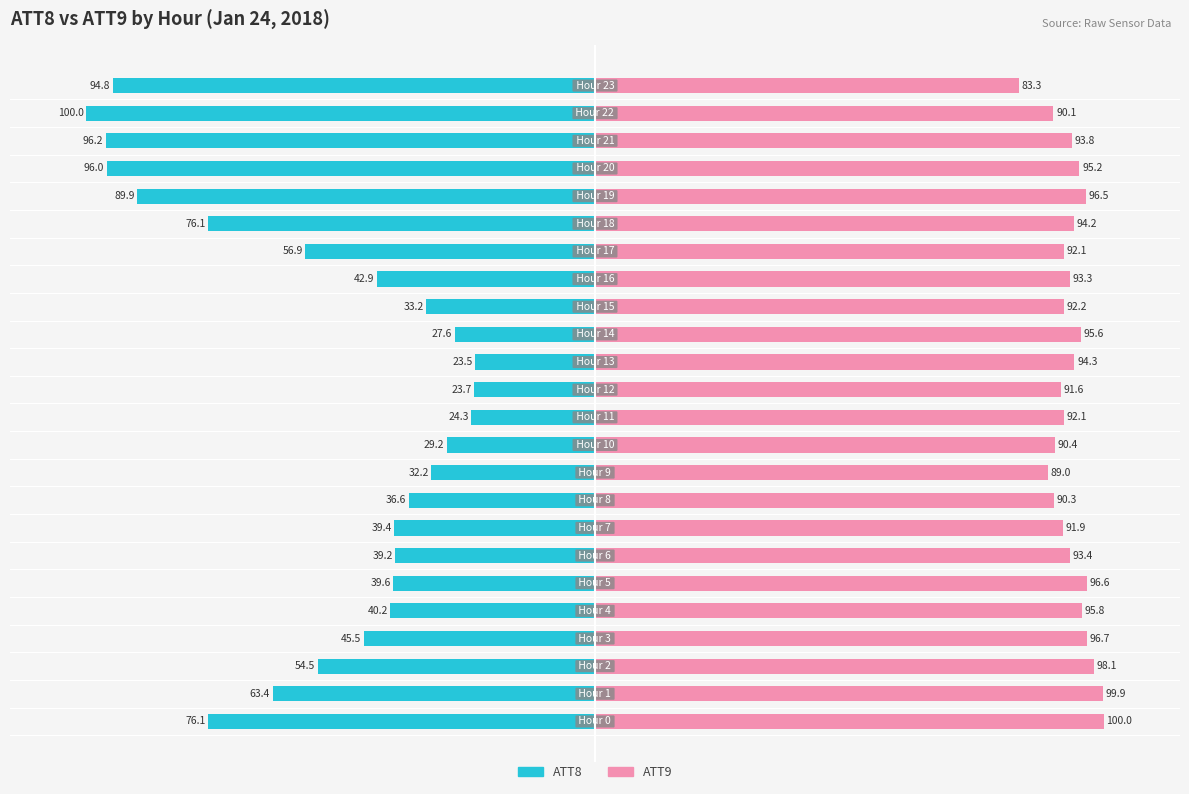

How many data points in ATT8 are above -40?

11